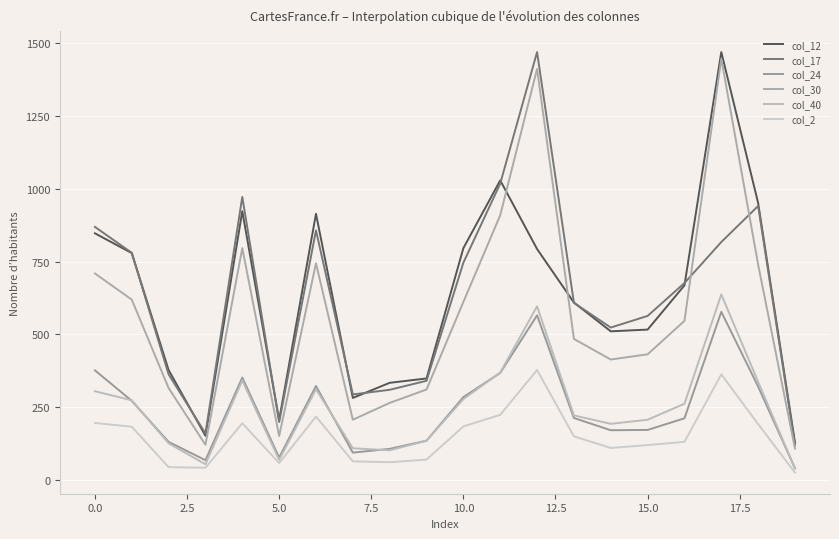

At which label does col_12 reach its peak?

17